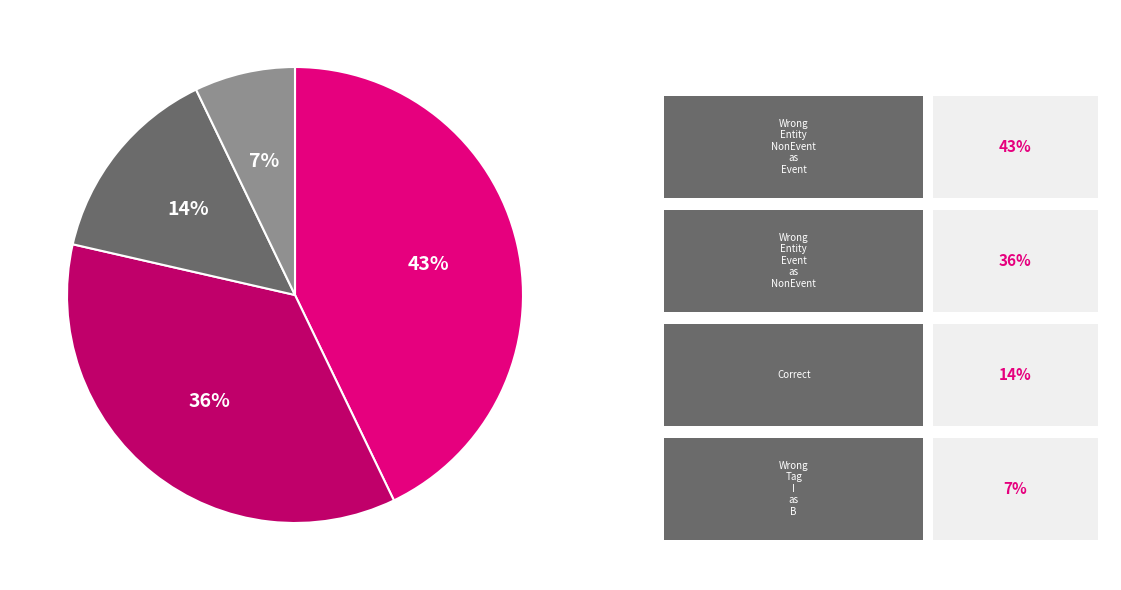

To the nearest percent, what is the average slice percentage?

25%